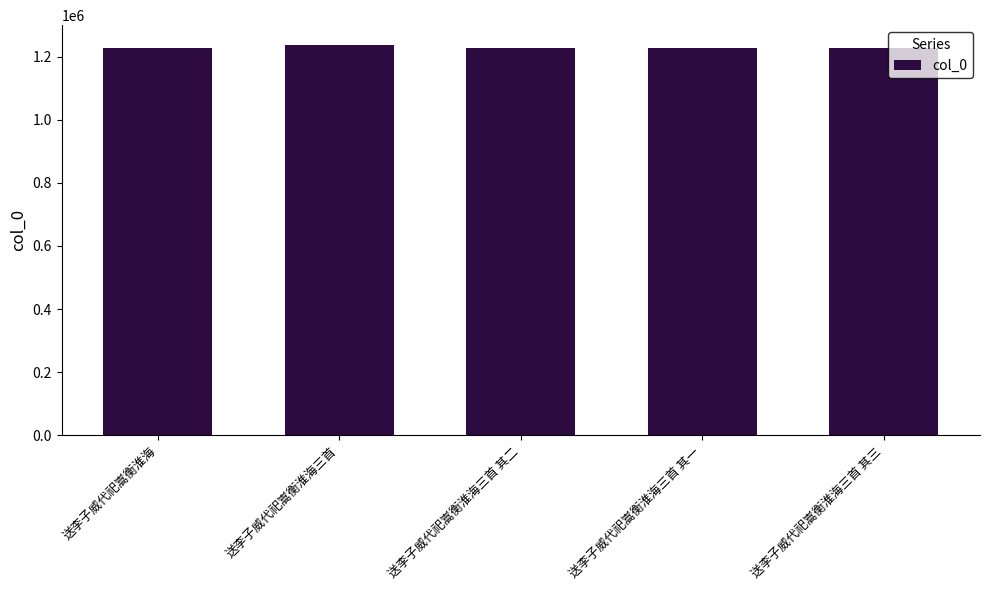

What is the ratio of the value at 送李子威代祀嵩衡淮海三首 其三 to the value at 送李子威代祀嵩衡淮海?

1.0